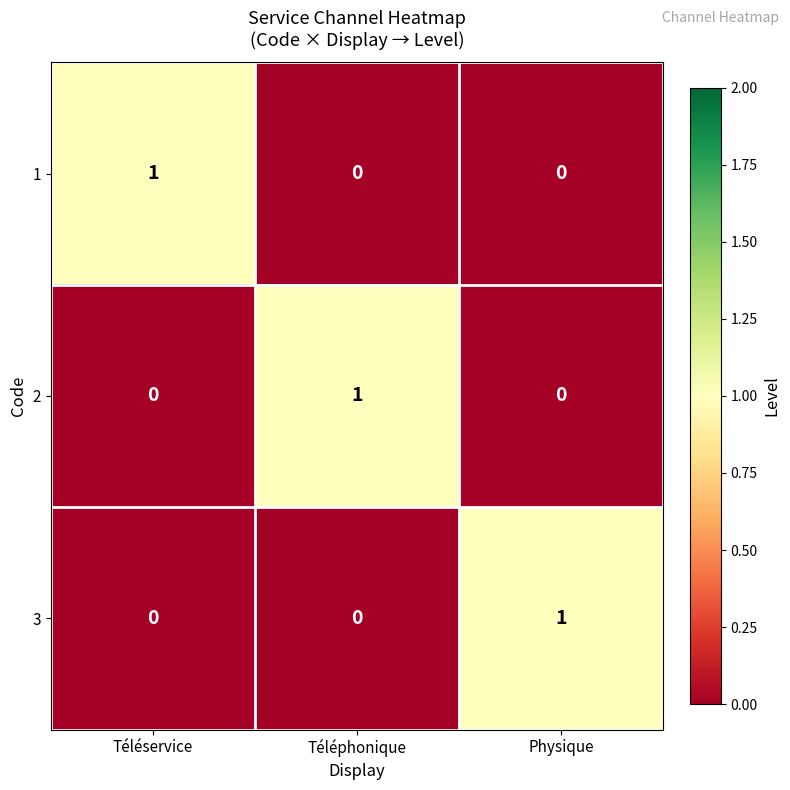

Reading left to right, list all the values displayed in this chart.

1: 1	0	0
2: 0	1	0
3: 0	0	1